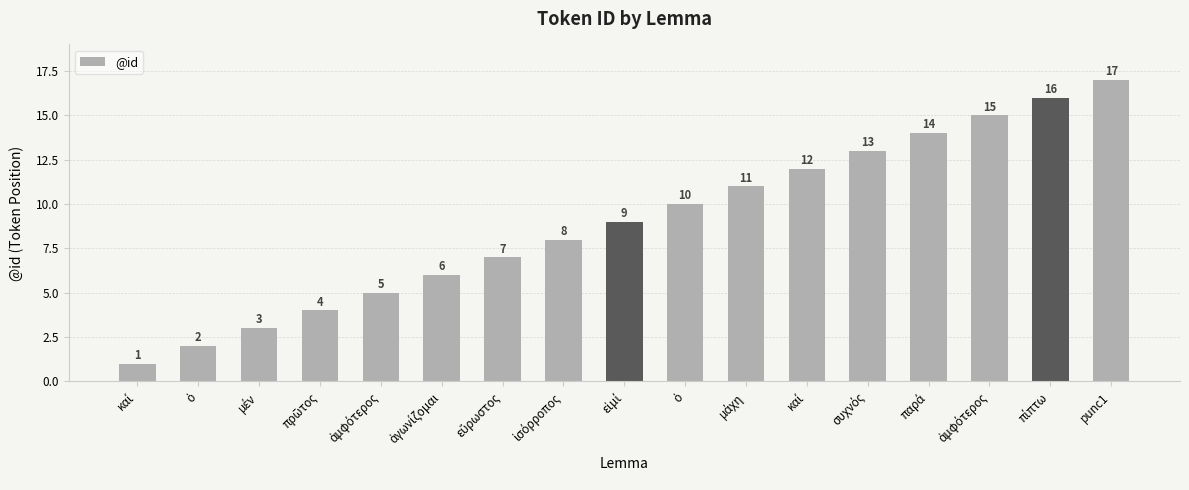

Are the bars horizontal?

No